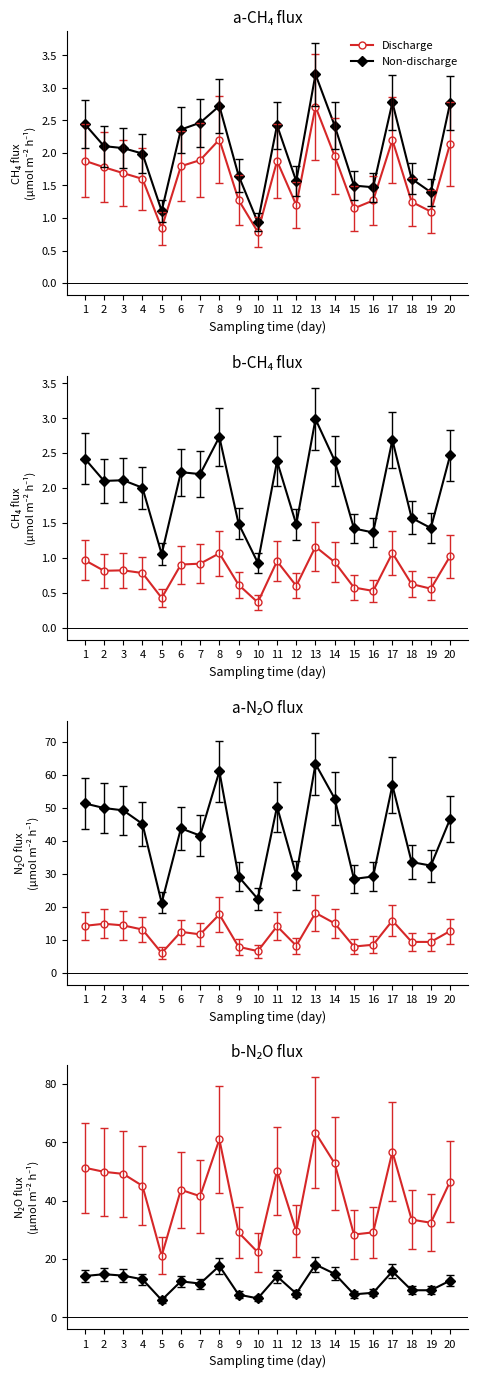

Reading right to left, list all the values displayed in this chart.

Discharge: 20=46.6	19=32.5	18=33.5	17=56.8	16=29.2	15=28.4	14=52.8	13=63.3	12=29.5	11=50.3	10=22.3	9=29.1	8=61.0	7=41.6	6=43.7	5=21.1	4=45.1	3=49.2	2=49.9	1=51.3
Non-discharge: 20=12.6	19=9.3	18=9.3	17=15.8	16=8.5	15=7.9	14=14.9	13=18.1	12=8.2	11=14.1	10=6.5	9=7.8	8=17.7	7=11.6	6=12.4	5=6.0	4=13.1	3=14.3	2=14.8	1=14.2